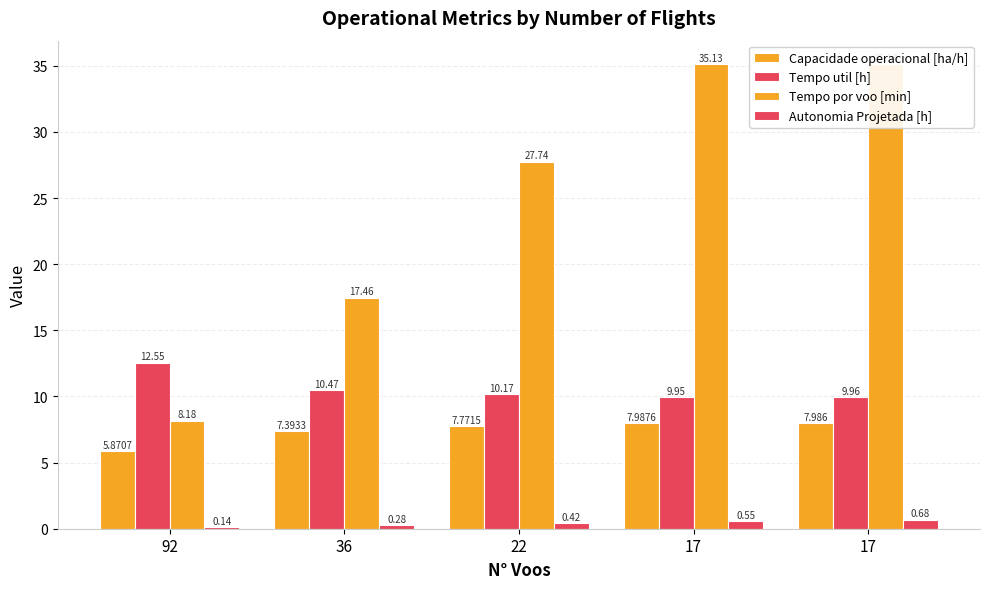

What is the difference between the maximum and minimum values in the Tempo util [h] series?

2.6